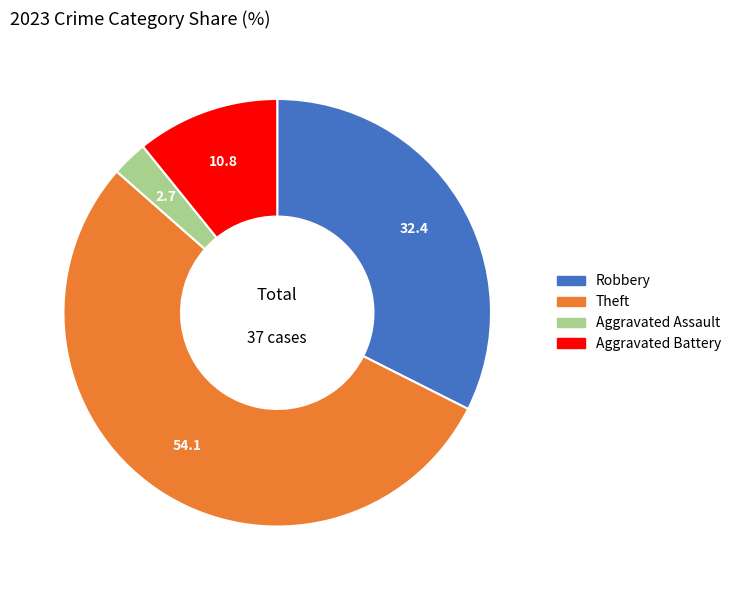

How many segments does this pie chart have?

4